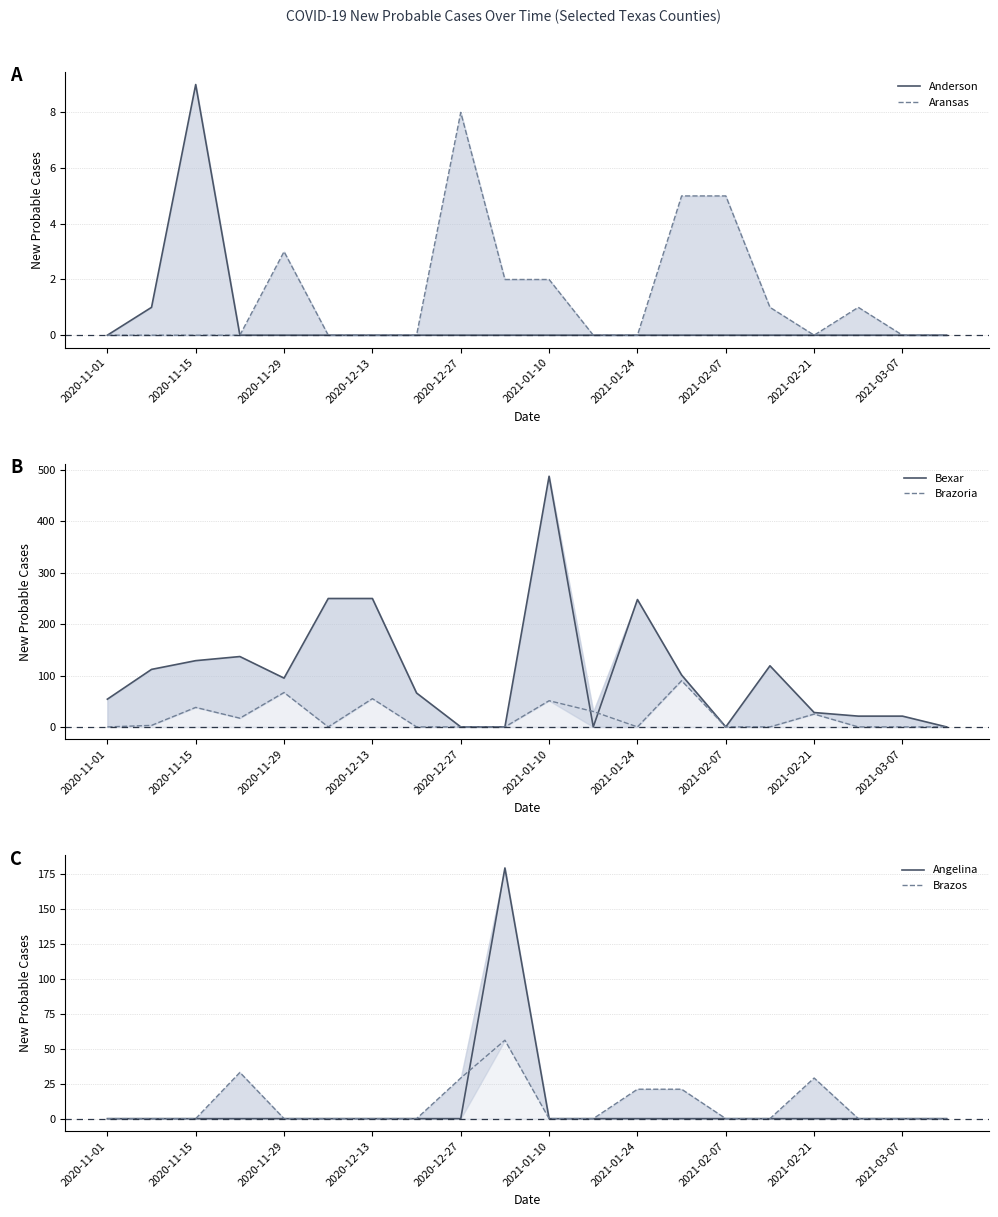

List the labels in order of Angelina value, smallest first.

2020-11-01, 2020-11-15, 2020-11-29, 2020-12-13, 2020-12-27, 2021-01-10, 2021-01-24, 2021-02-07, 2021-02-21, 10, 11, 12, 13, 14, 15, 16, 17, 18, 19, 2021-03-07